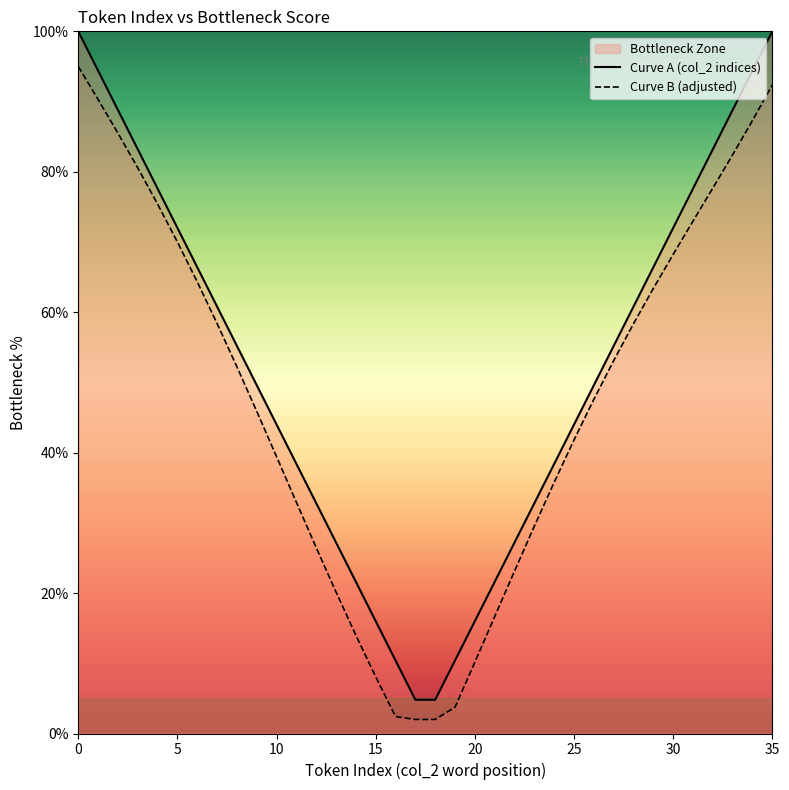

What is the total value across all series at 24?

74.2